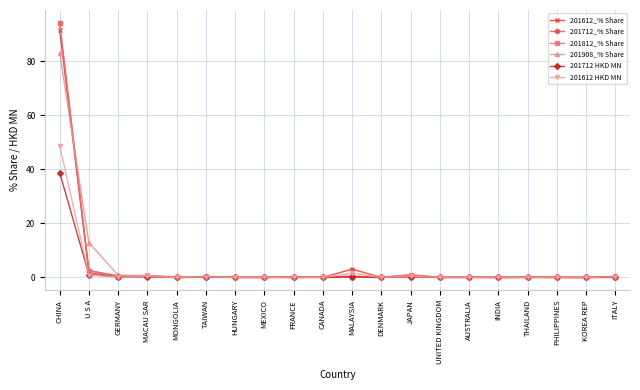

At which category is the sum across all series the highest?

CHINA